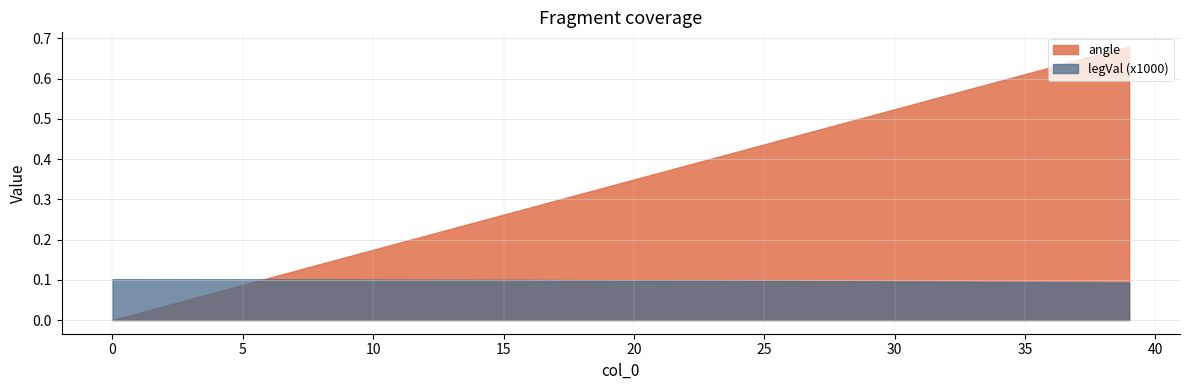

What is the maximum value for angle?

0.7